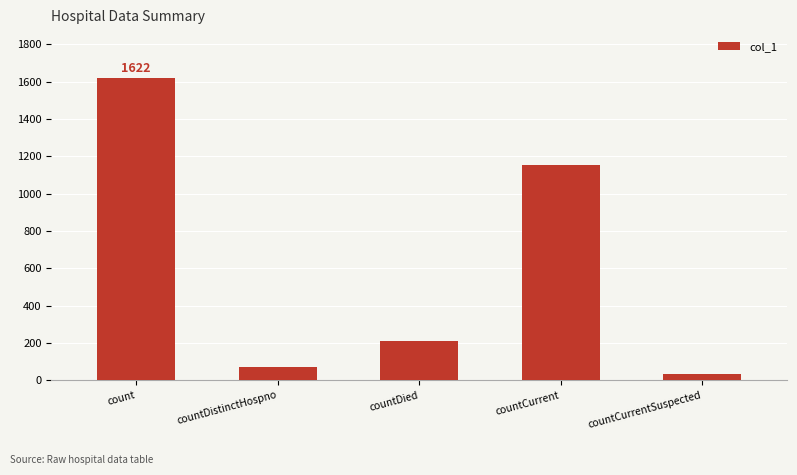

What is the difference between the maximum and minimum values?

1587